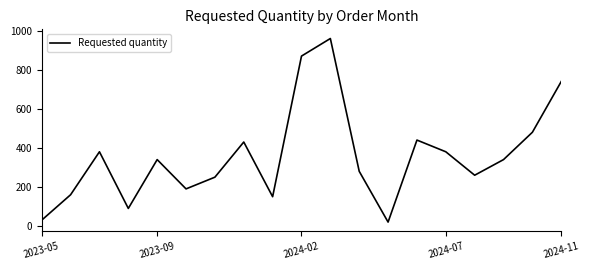

What is the difference between the maximum and minimum values?

940